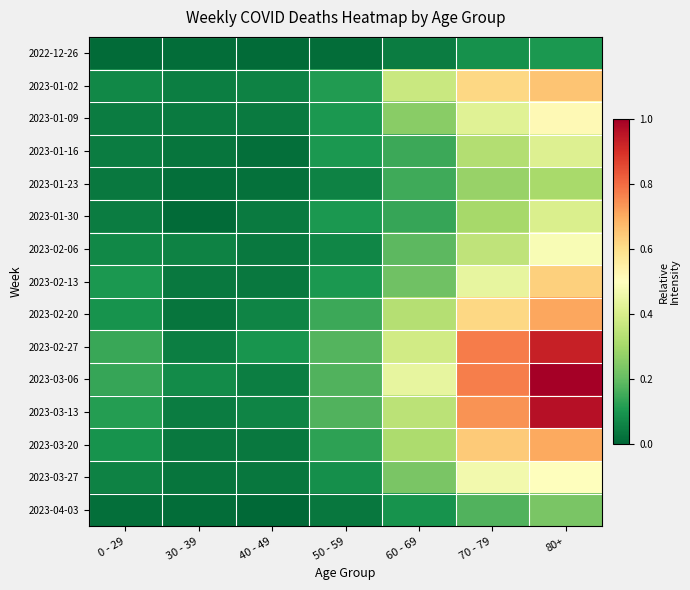

How many data points does each series have?

7